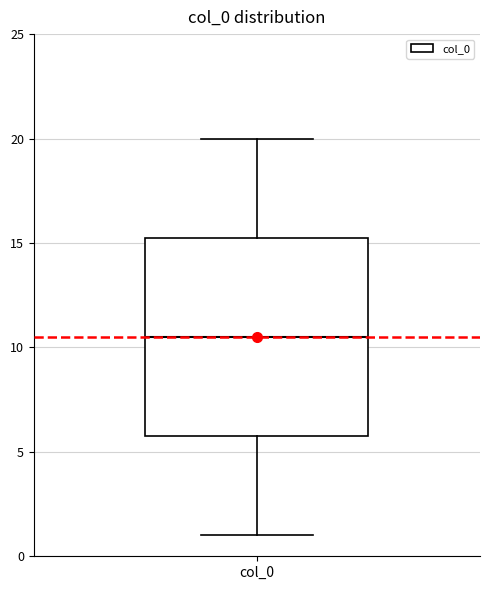

Where does the lower whisker of the box for col_0 end on the y-axis? The values are not printed on the chart, so give them approximately, as read against the axis.

1.0